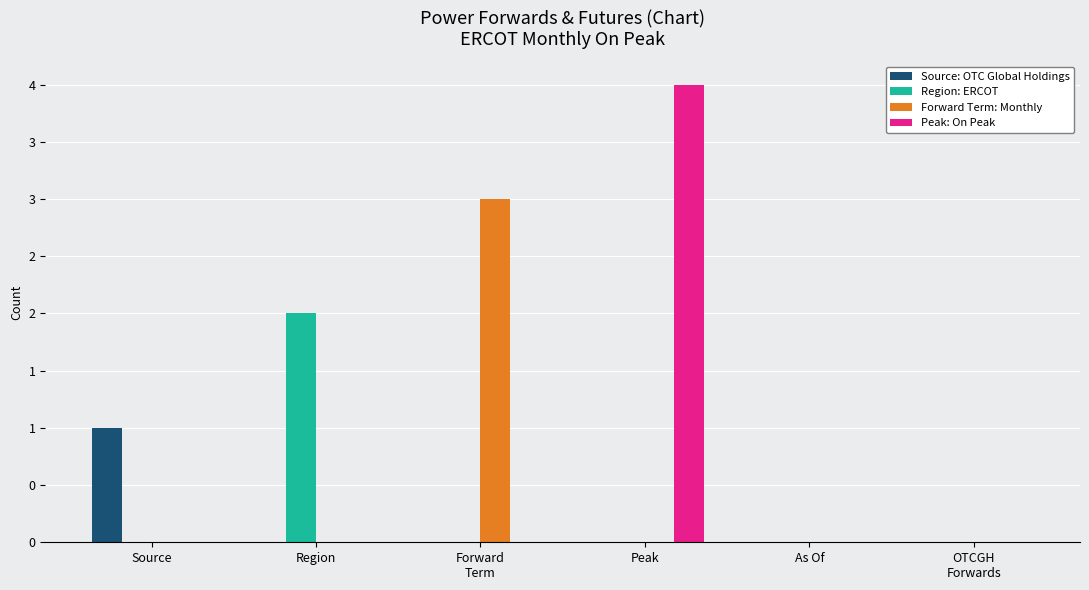

At which label does Peak: On Peak reach its peak?

Peak